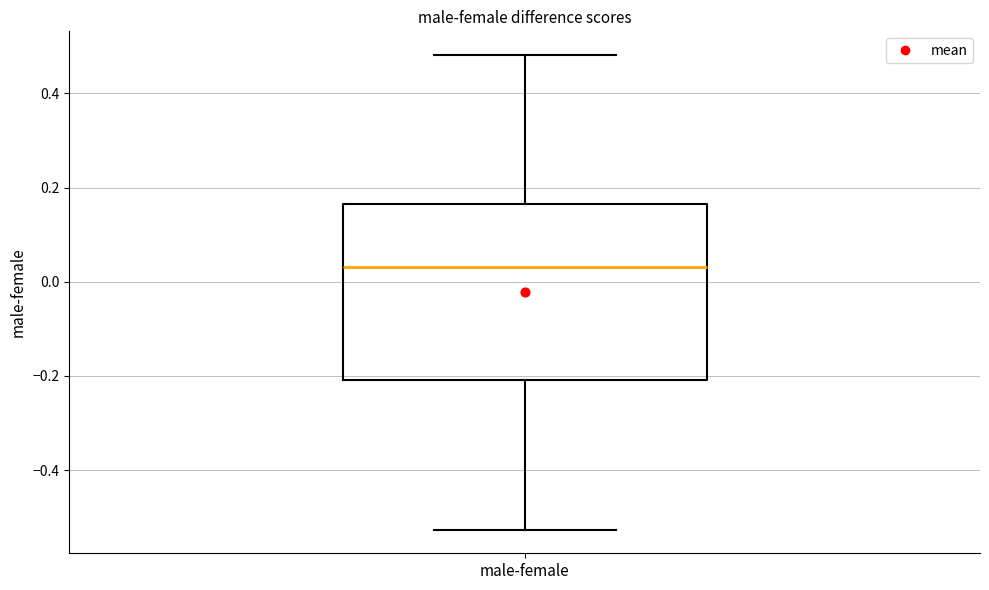

Read this box plot against the y-axis: the position of the median line, the range covered by the box, and the ends of both whiskers. The values are not printed on the chart, so give them approximately, as read against the axis.

median 0.04, box -0.20 to 0.16, whiskers -0.52 to 0.48